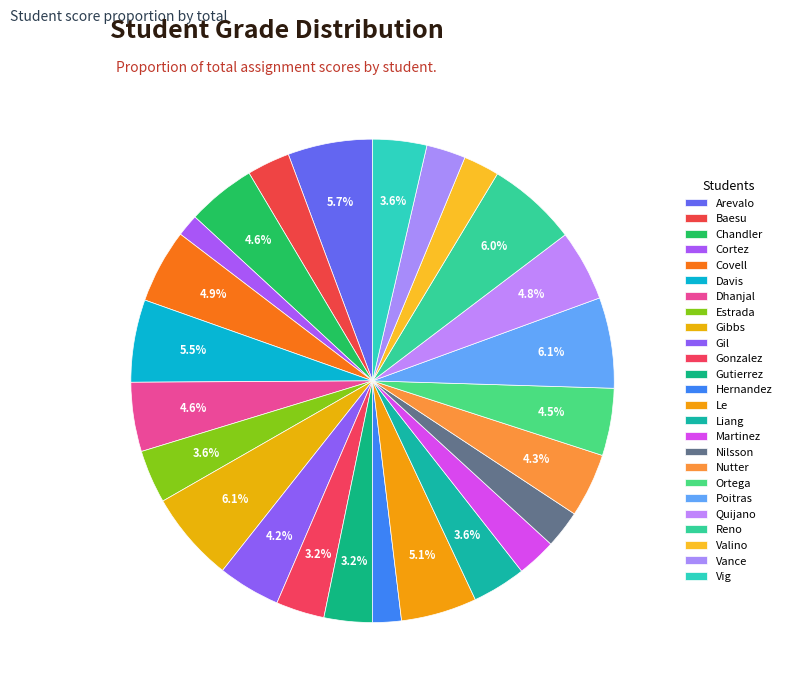

How many segments does this pie chart have?

25